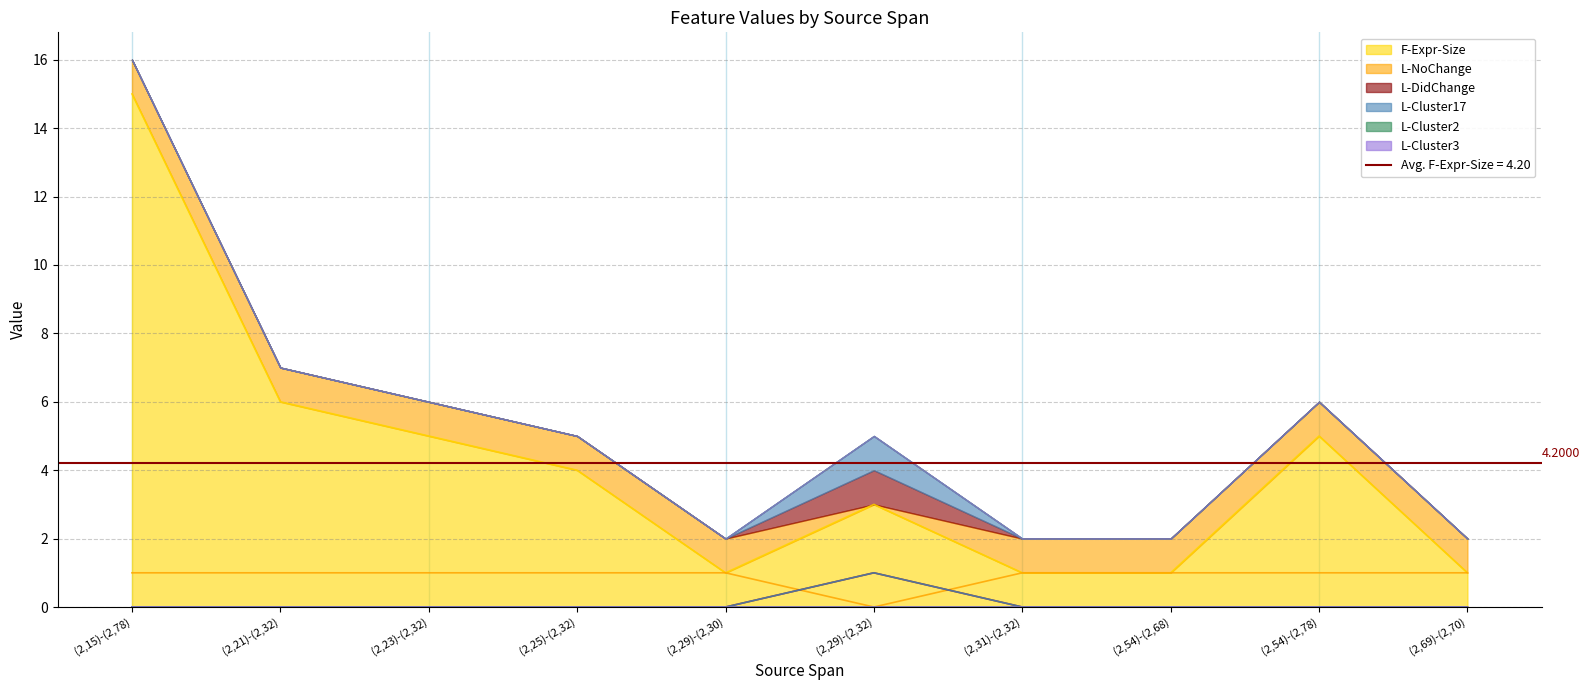

Where is L-Cluster17 nearest to the value 0?

(2,15)-(2,78)